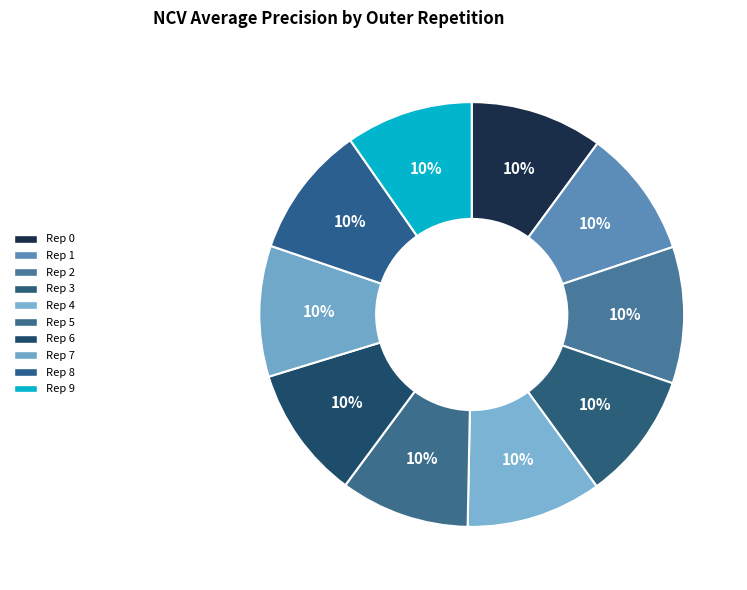

Which slice is the largest?

outer-repetition2